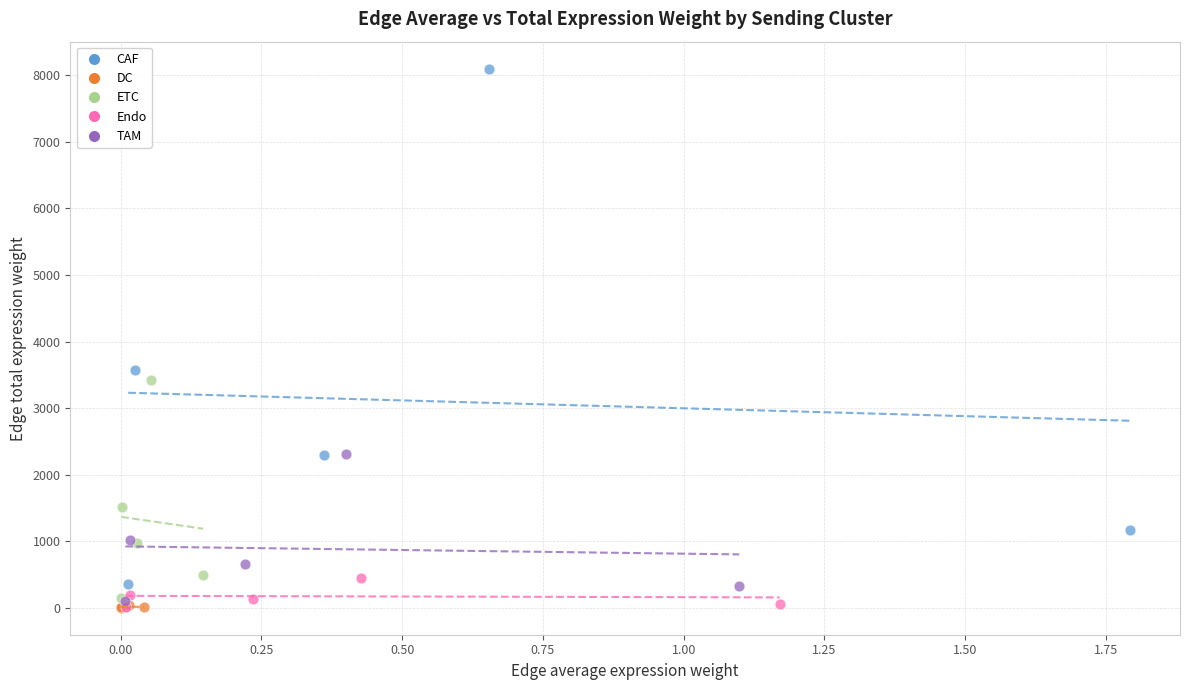

Which series contains the highest Y value?

CAF